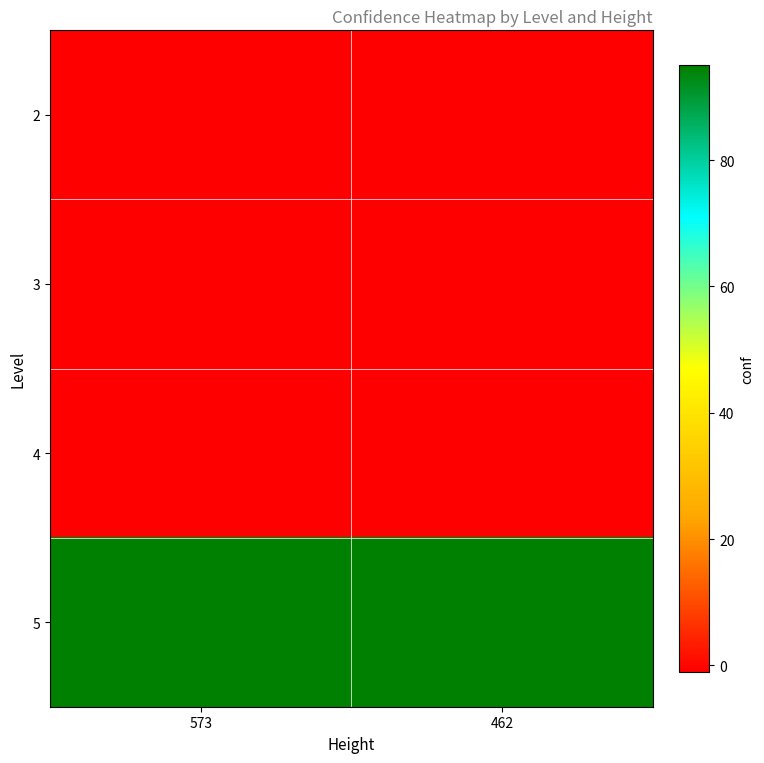

Rank the series by their maximum value, from highest to lowest.

5, 2, 3, 4